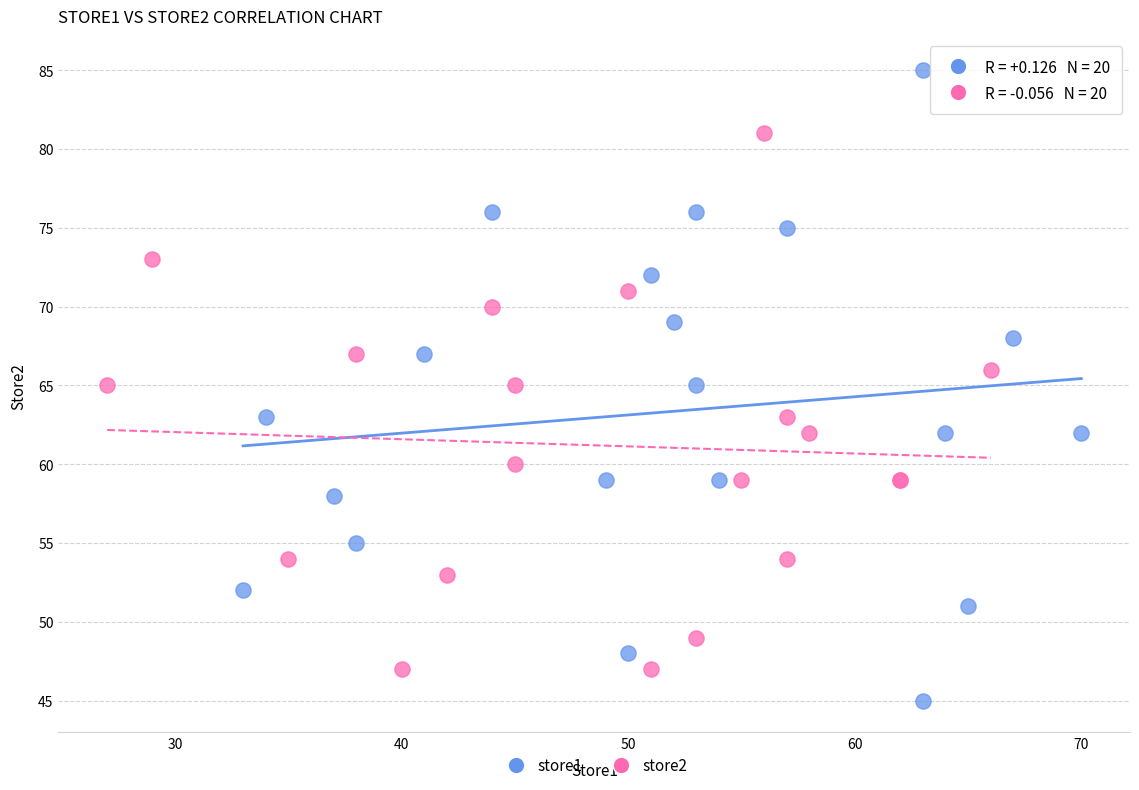

Which series reaches the maximum Y coordinate?

store1